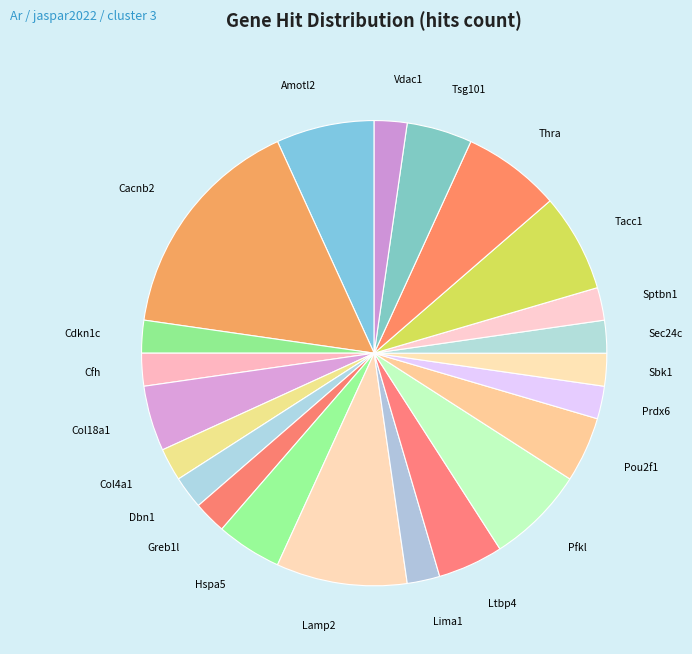

Does any single category account for the majority?

No